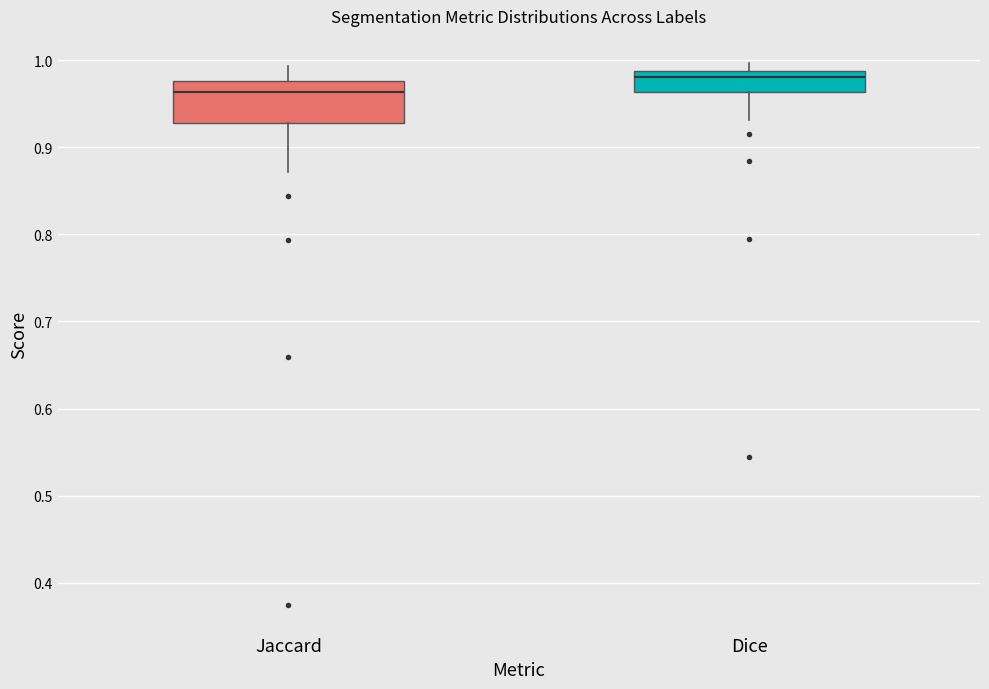

Reading left to right, read every box against the y-axis: the position of its median line, the range the box covers, and the ends of its whiskers. The values are not printed on the chart, so give them approximately, as read against the axis.

Jaccard: median 0.96, box 0.93 to 0.98, whiskers 0.87 to 0.99
Dice: median 0.98, box 0.96 to 0.99, whiskers 0.93 to 1.00